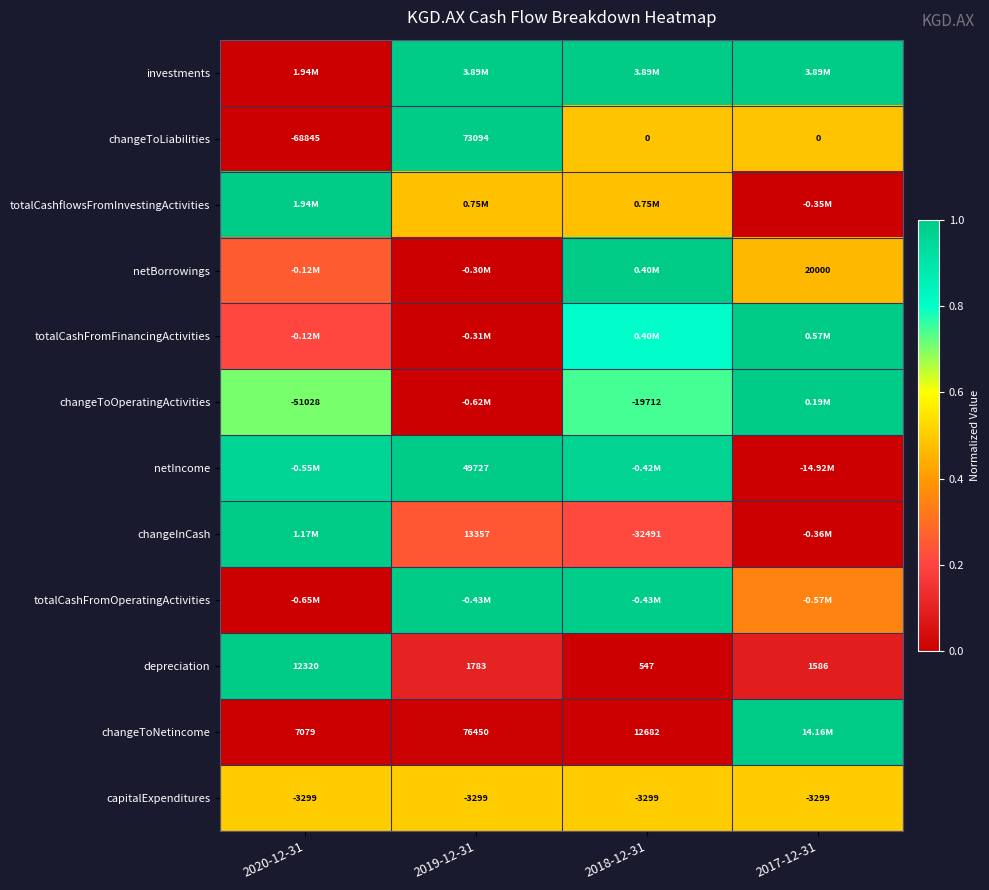

Which has a higher value, 2020-12-31 or 2019-12-31?

2019-12-31